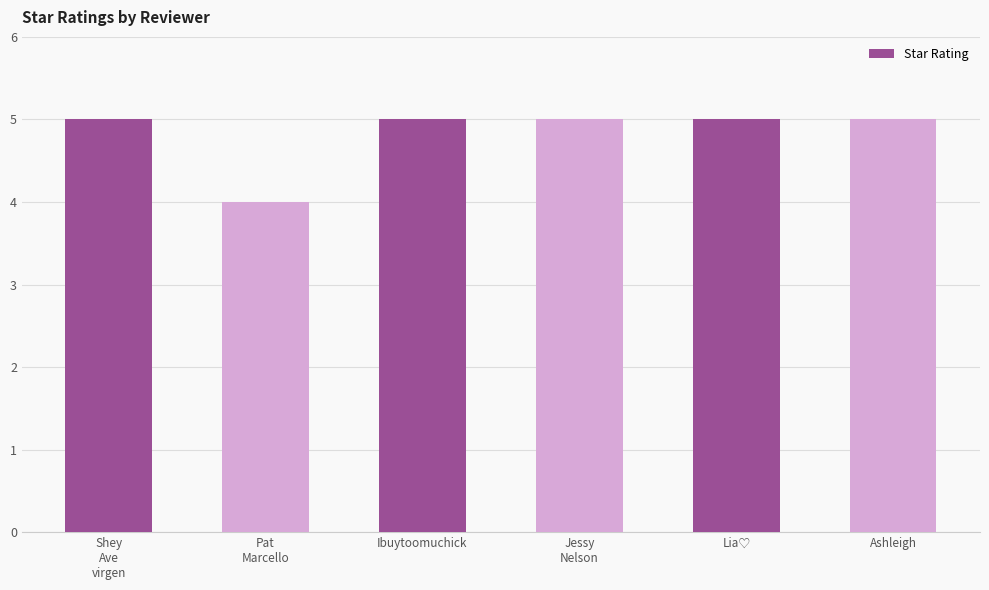

What position from the left is Ibuytoomuchick?

3